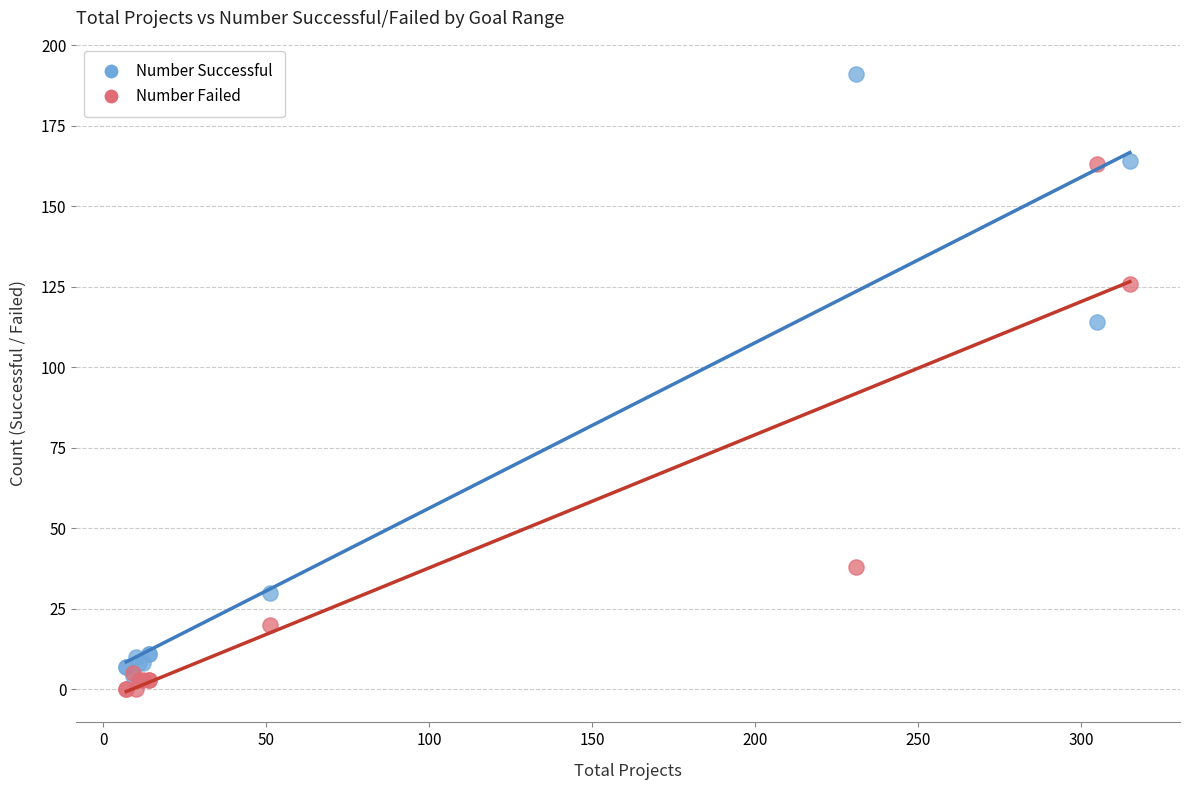

Which series contains the lowest Y value?

Number Failed